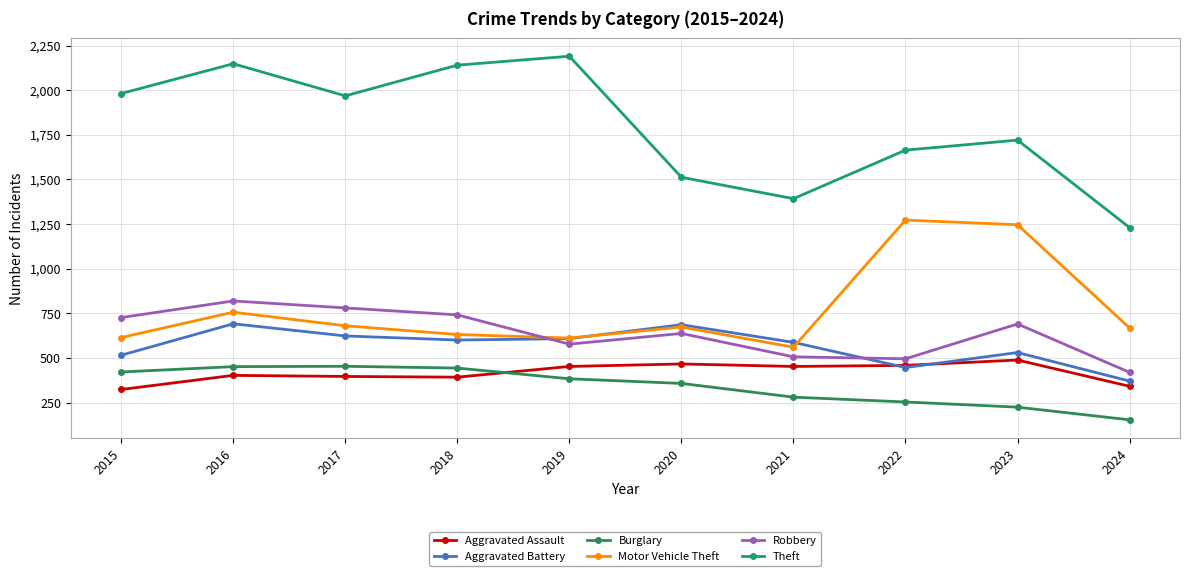

What is the sum of the Motor Vehicle Theft values at 2020 and 2016?

1429